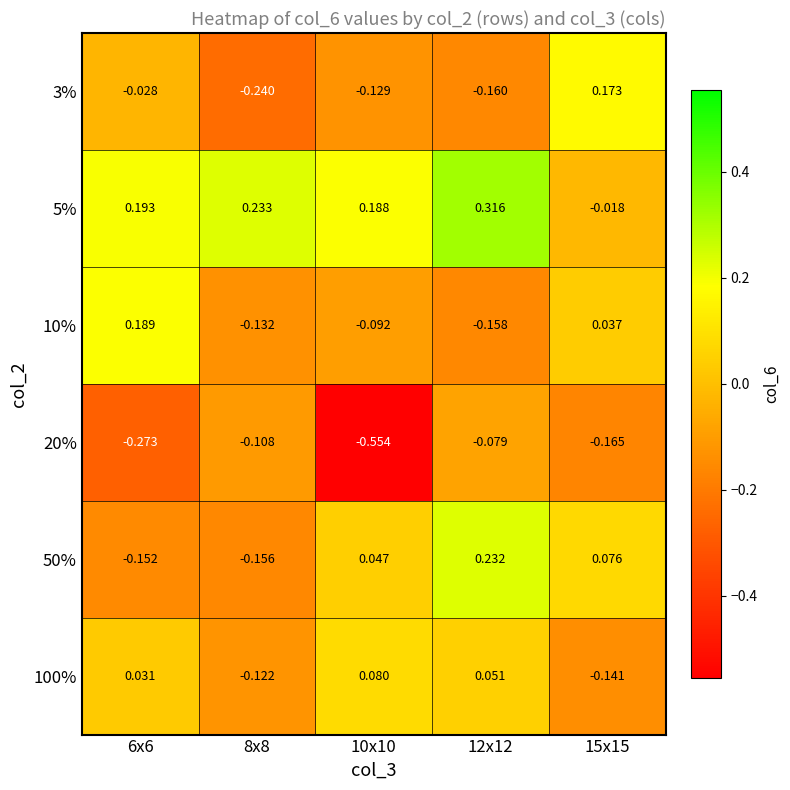

Is the value of 3% at 12x12 greater than the value of 10% at 12x12?

No